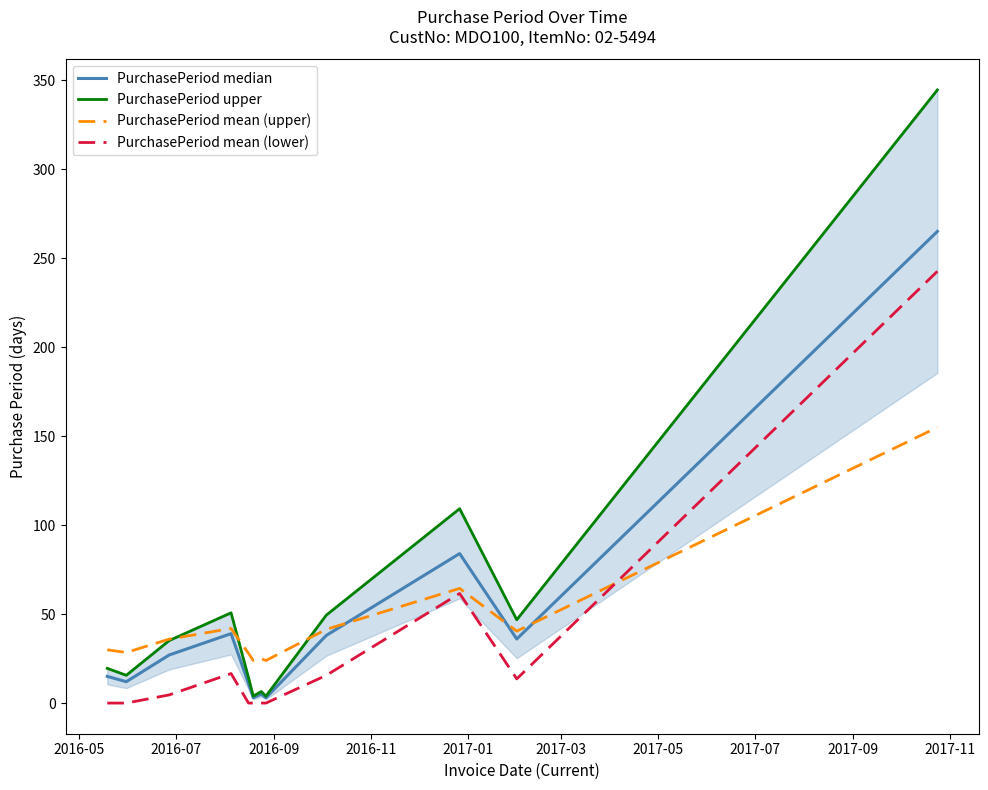

What is the minimum value for PurchasePeriod mean (upper)?

23.9